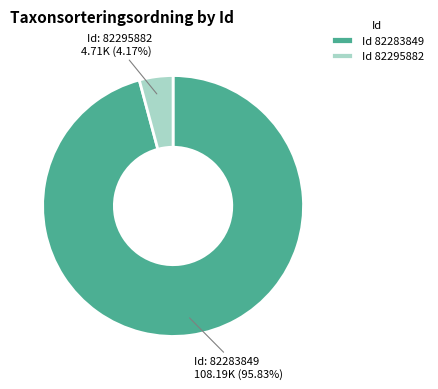

Is the sum of Id 82283849 and Id 82295882 greater than half?

Yes